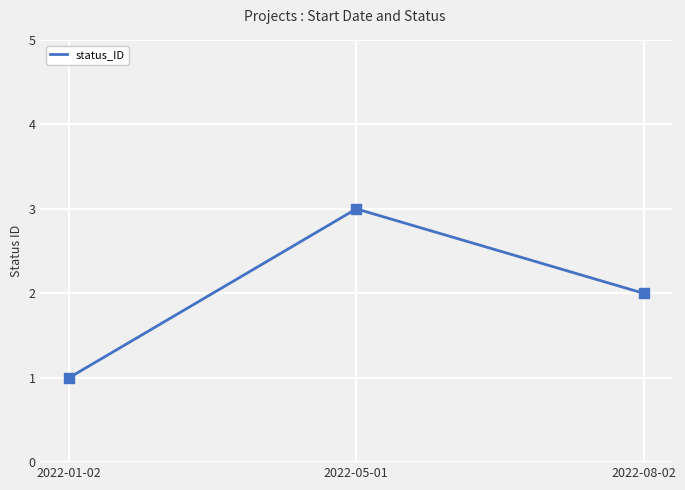

Which has a higher value, 2022-05-01 or 2022-01-02?

2022-05-01